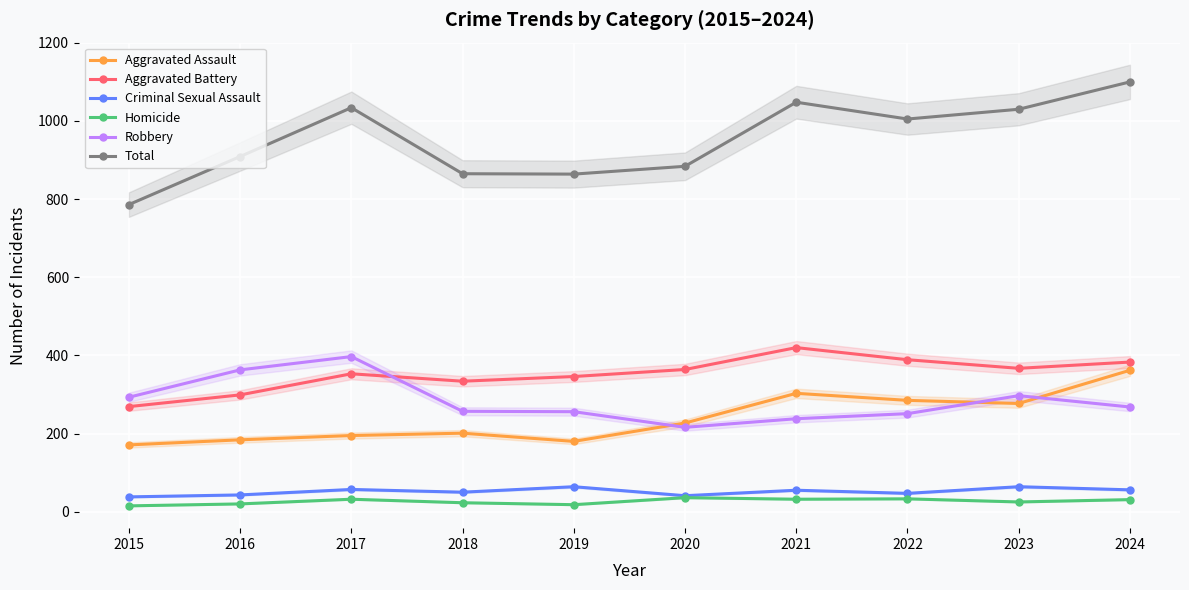

Is the value of Robbery at 2020 greater than the value of Homicide at 2019?

Yes